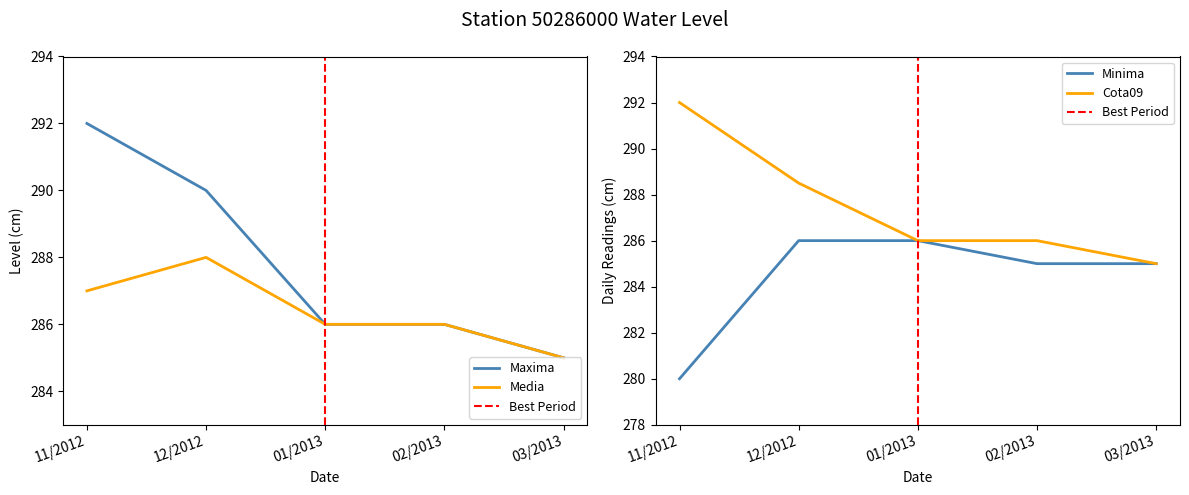

Reading right to left, what are all the values shown in this chart?

Maxima: 285.0	286.0	286.0	290.0	292.0
Media: 285.0	286.0	286.0	288.0	287.0
Minima: 285.0	285.0	286.0	286.0	280.0
Cota09: 285.0	286.0	286.0	288.5	292.0